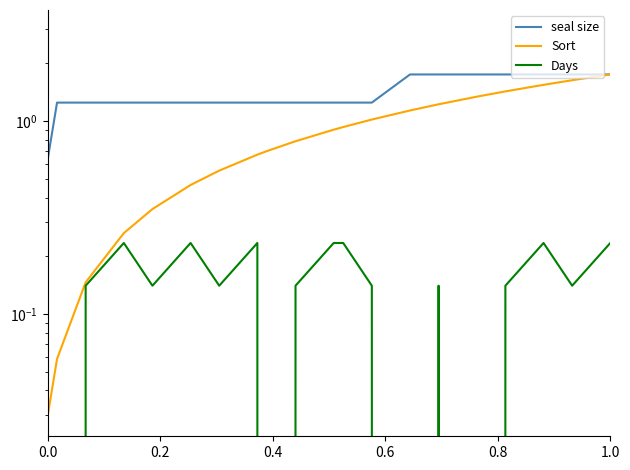

What is the sum of all Days values?

5.8